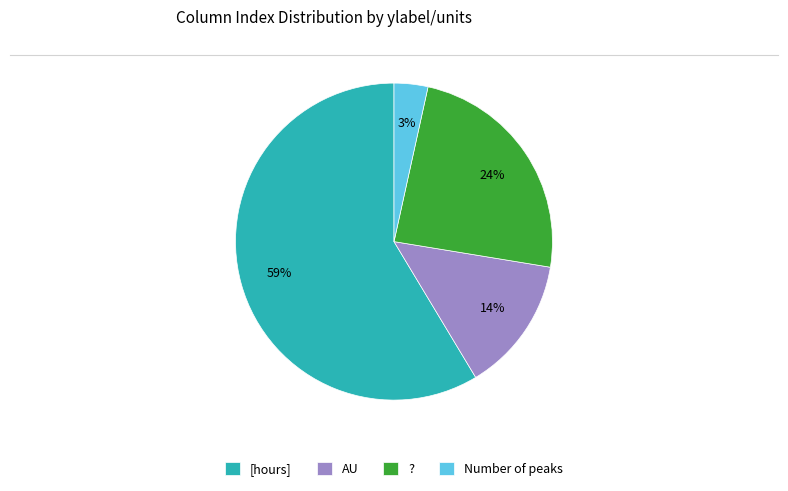

What is the smallest slice in the pie chart?

Number of peaks